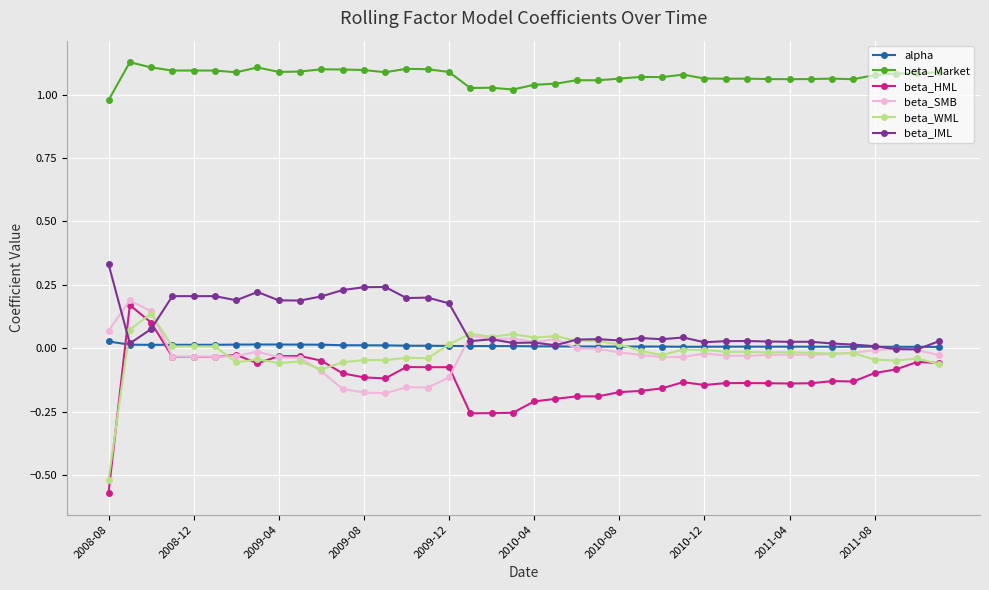

Which series has the largest total across all categories?

beta_Market